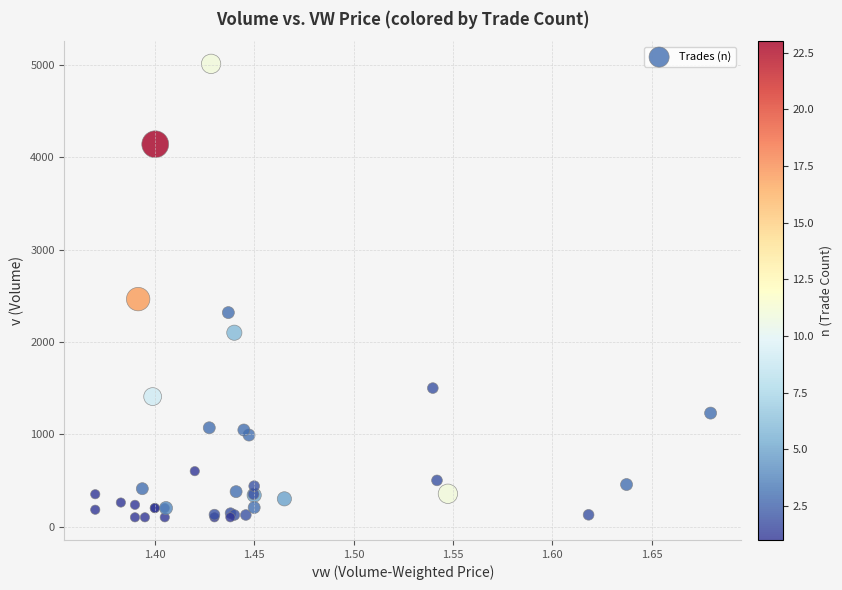

What Y value in the scatter plot is closest to 2556?

2464